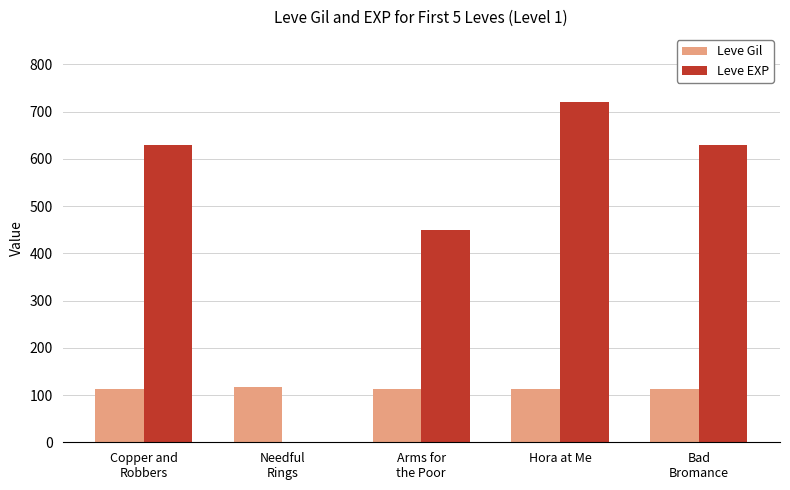

The value of Leve EXP at Copper and
Robbers is 630. True or false?

True